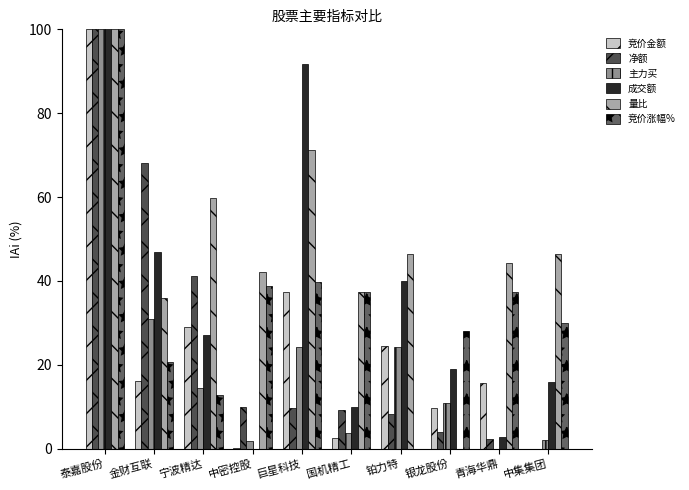

Rank the series at 宁波精达 from highest to lowest value.

量比, 净额, 竞价金额, 成交额, 主力买, 竞价涨幅%